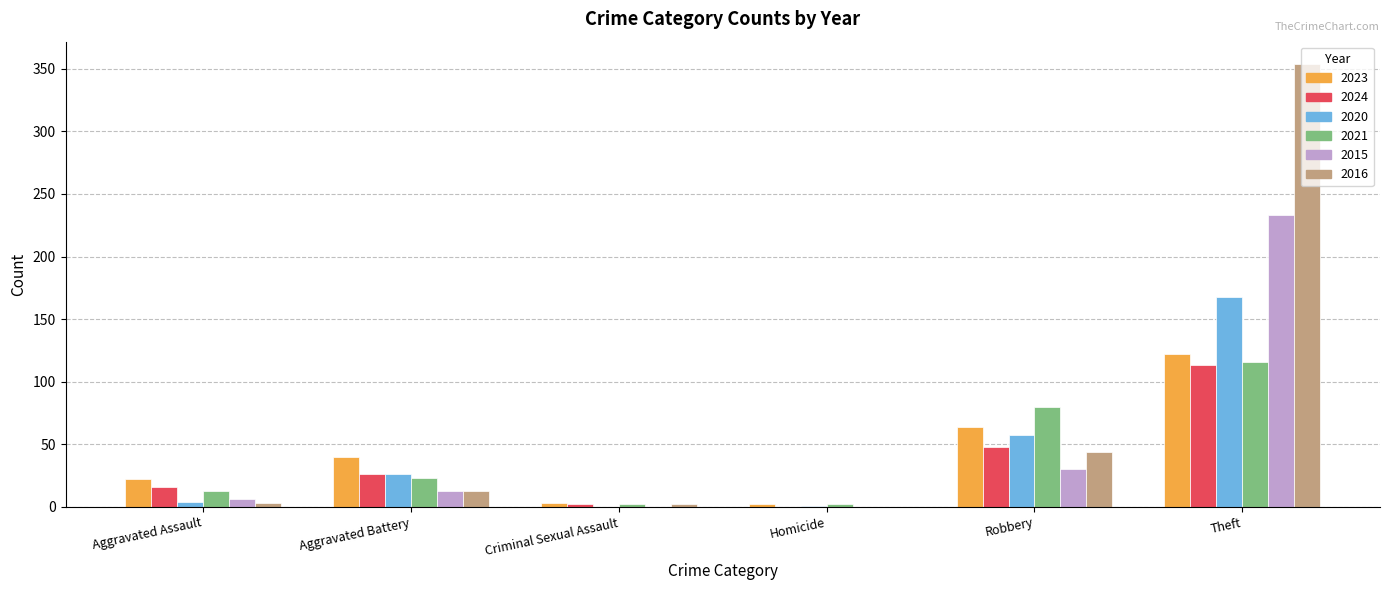

How many positive values does the 2016 series have?

5